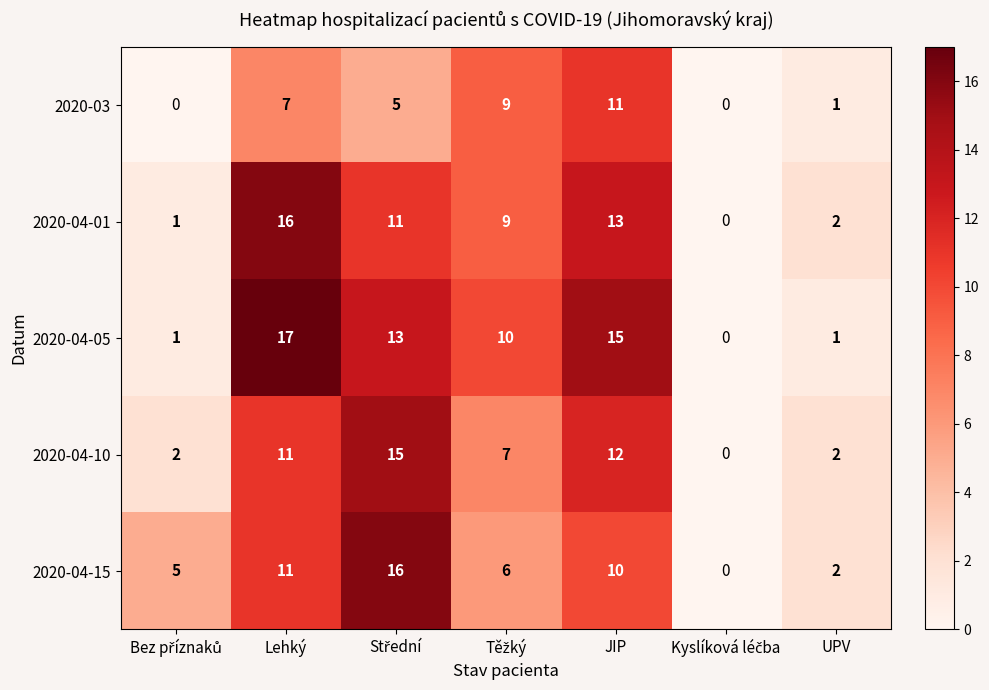

How many categories are shown in the chart?

7